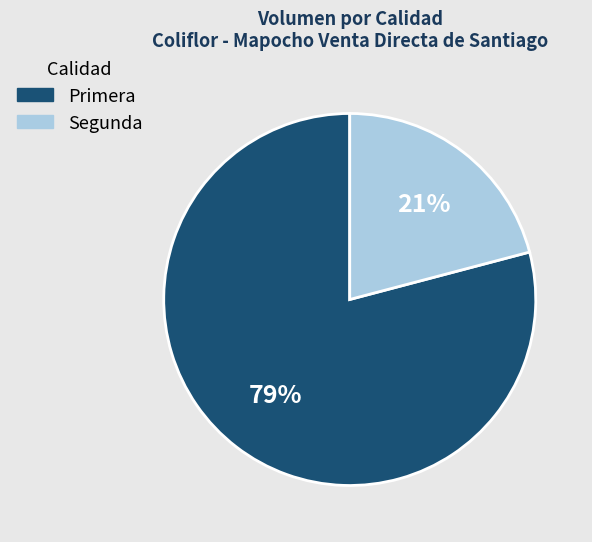

What is the smallest slice in the pie chart?

Segunda